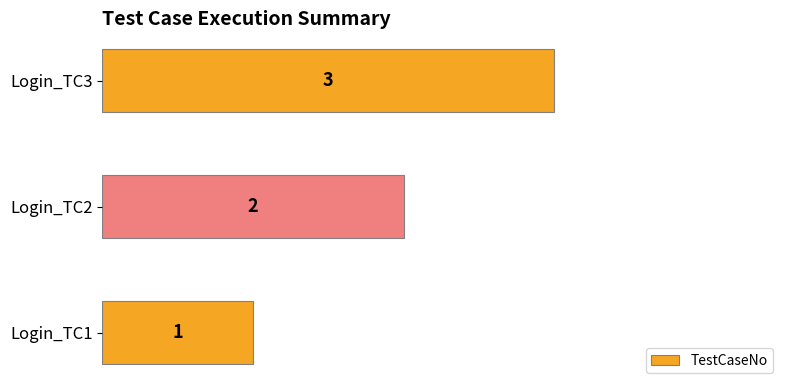

At which category does the chart reach its peak across all series?

Login_TC3